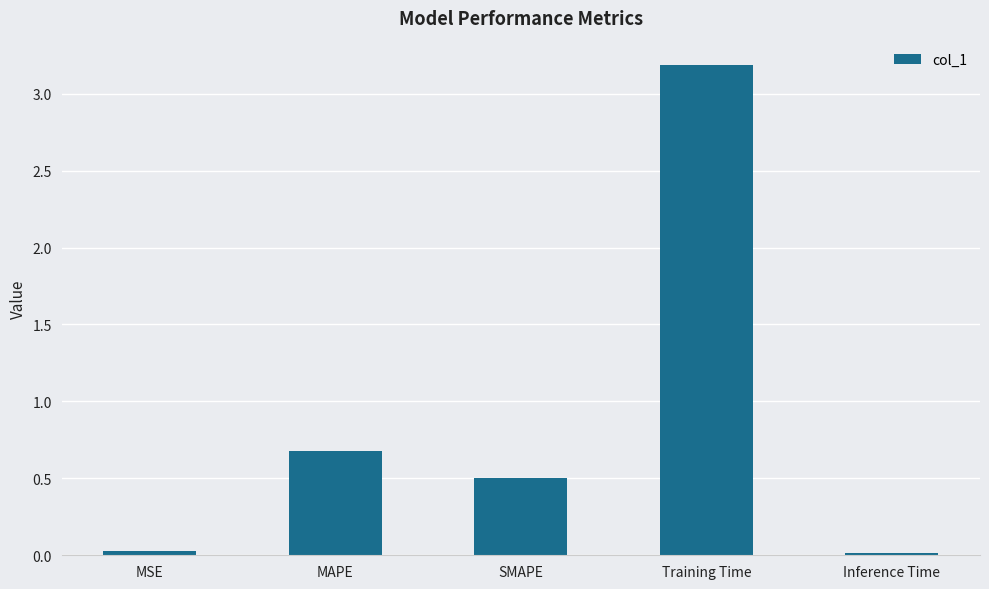

Count the number of categories in the chart.

5